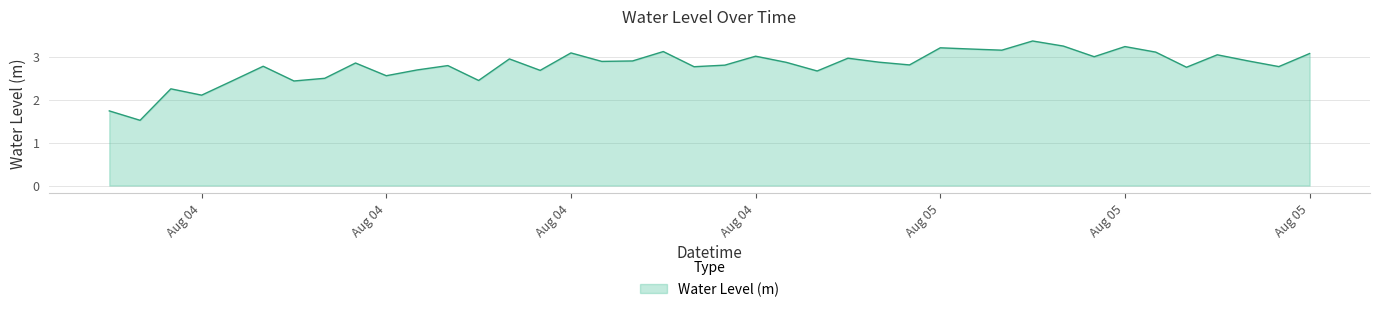

Count the number of data series in this chart.

1